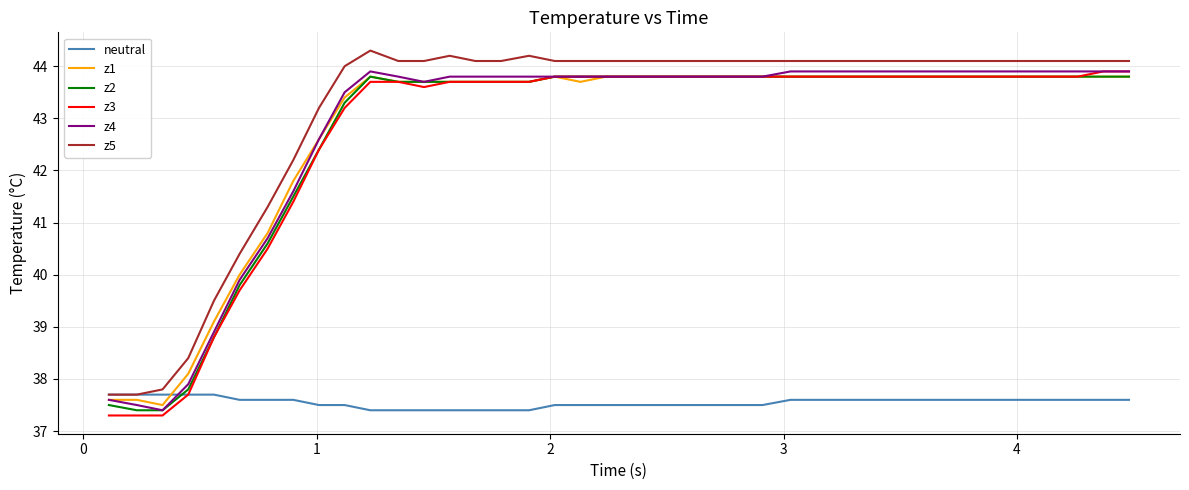

True or false: z2 and neutral intersect in this chart.

True